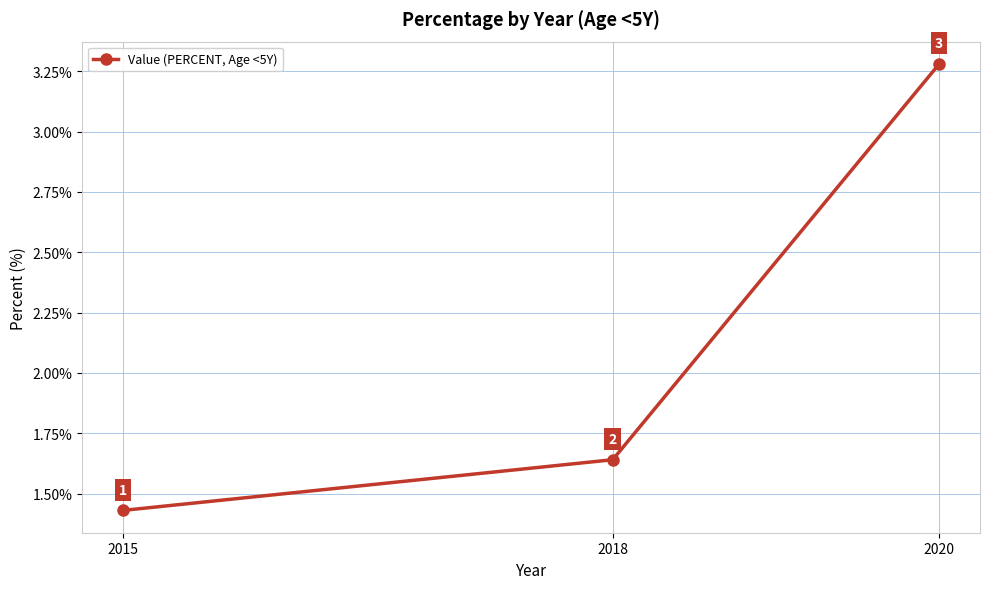

List the labels in order of value, smallest first.

2015, 2018, 2020